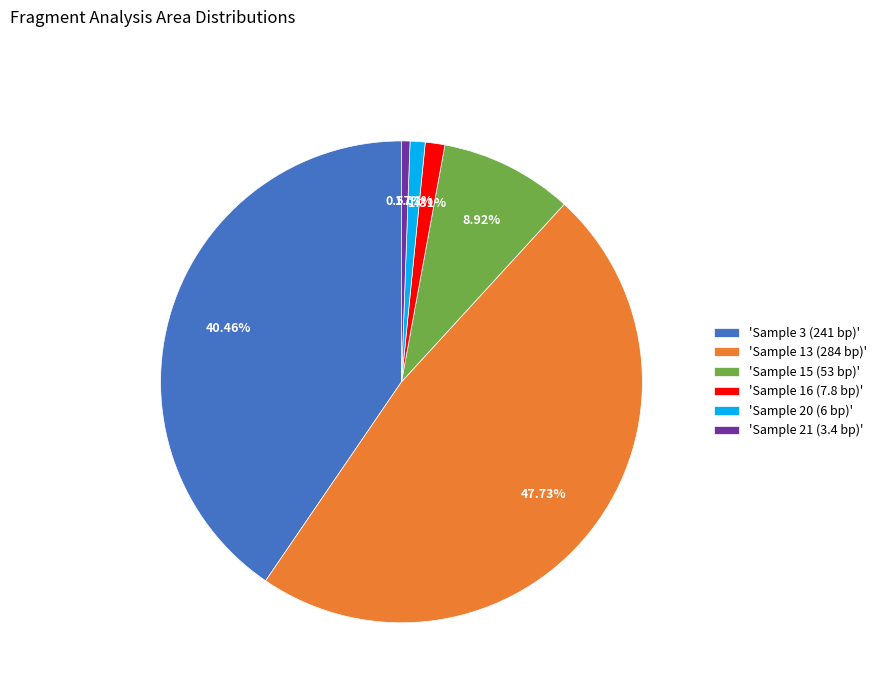

Which slice is the largest?

'Sample 13 (284 bp)'